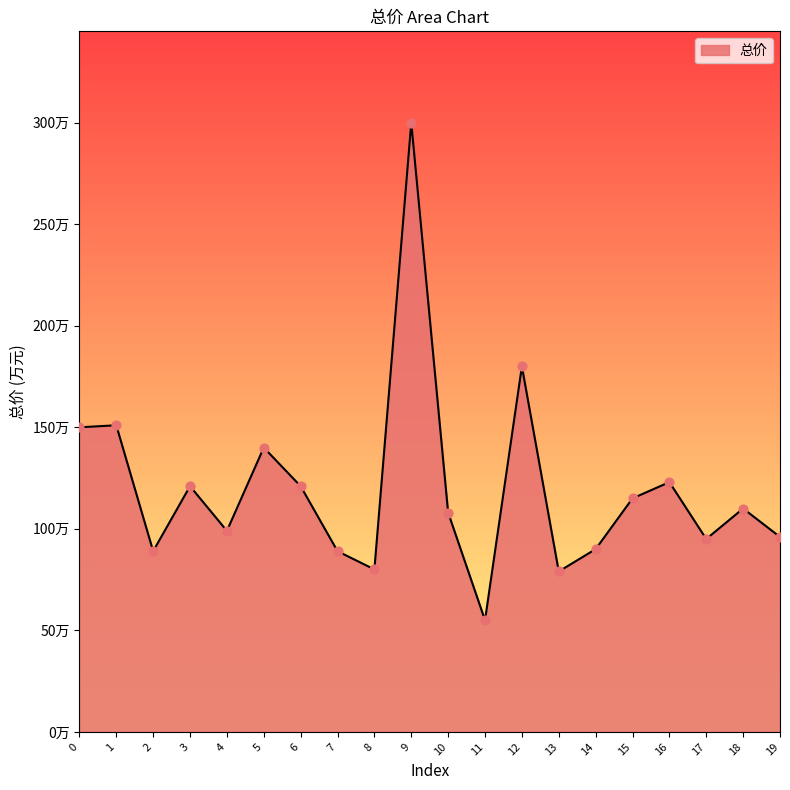

Approximately how many times larger is the value at 6 compared to 16?

1.0